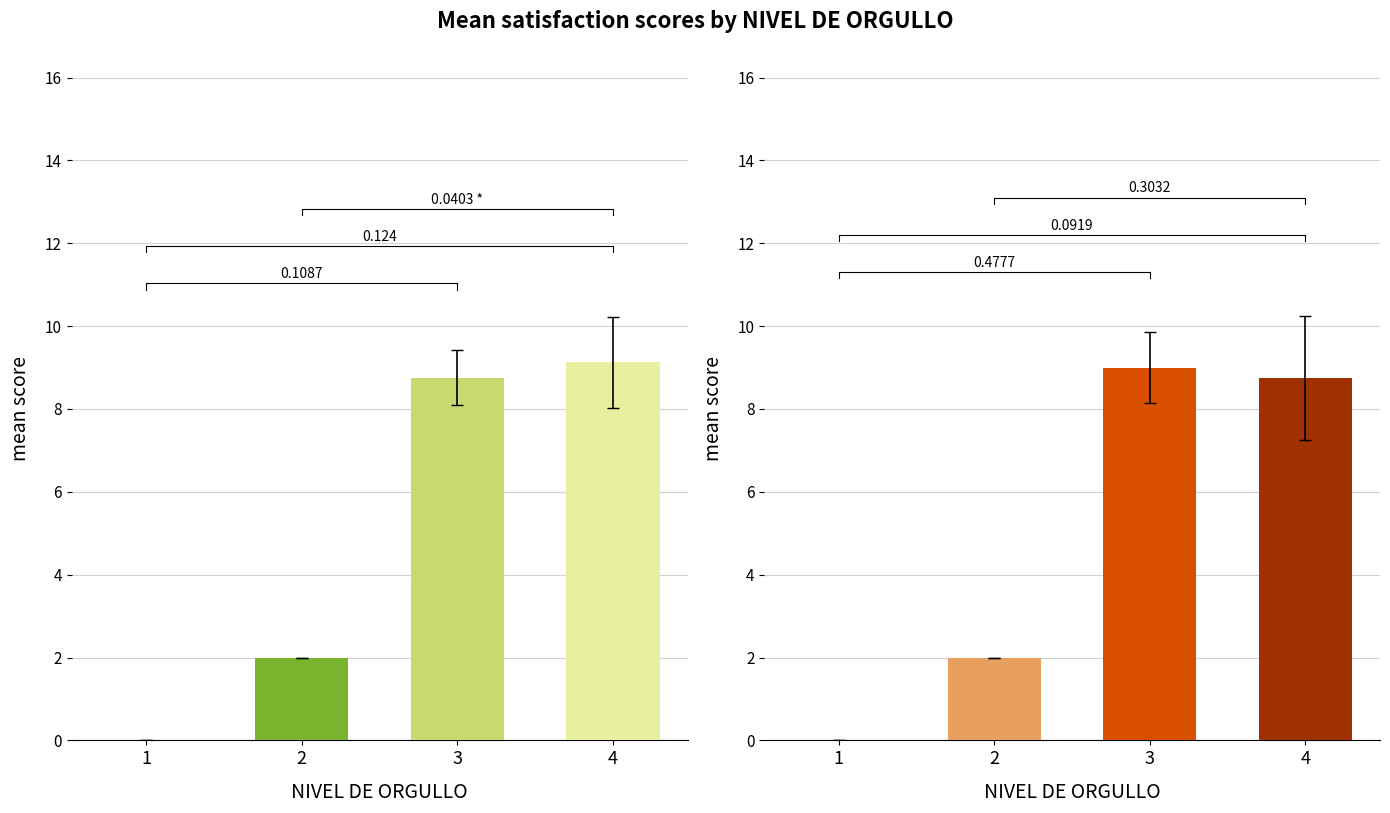

Rank the series by their maximum value, from highest to lowest.

SATISFACCION GENERAL, SATISFACCION CONDICIONES